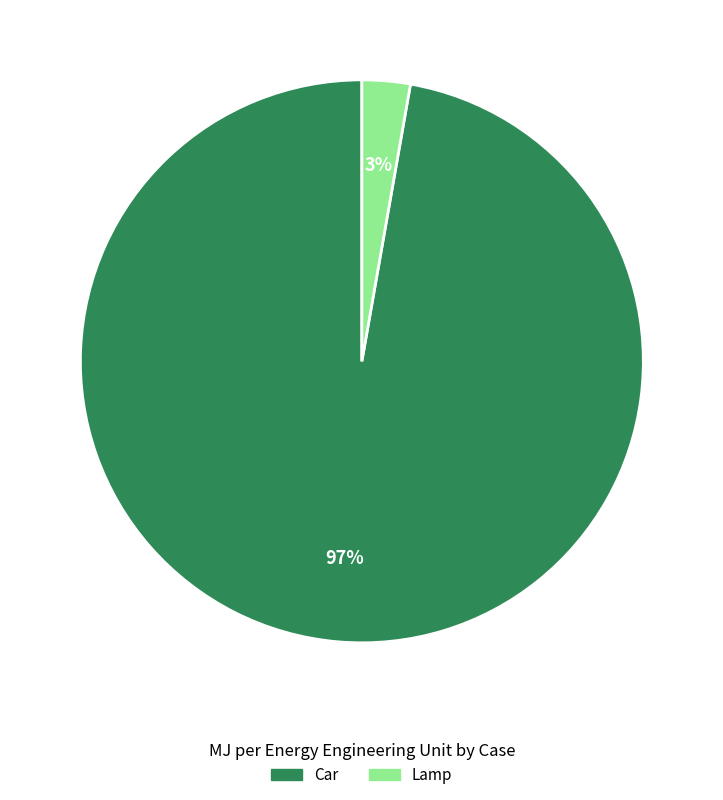

Do Car and Lamp together represent more than half of the pie?

Yes